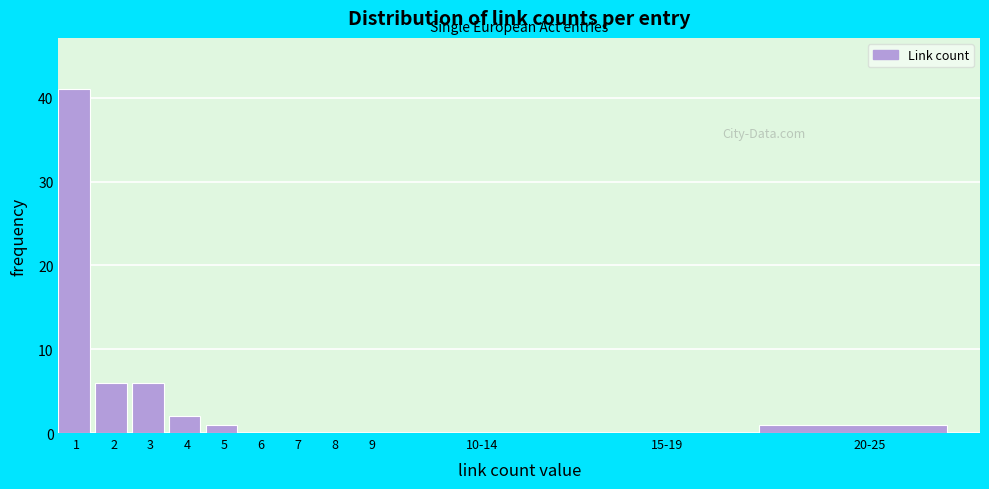

Reading left to right, what are all the values shown in this chart?

1=41	2=6	3=6	4=2	5=1	6=0	7=0	8=0	9=0	10-14=0	15-19=0	20-25=1